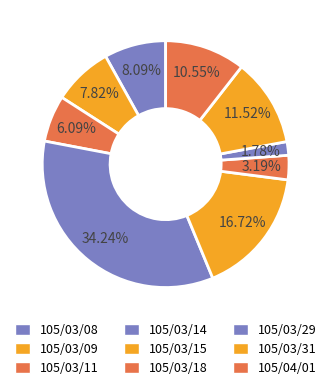

Is 105/03/15 the majority of the pie?

No